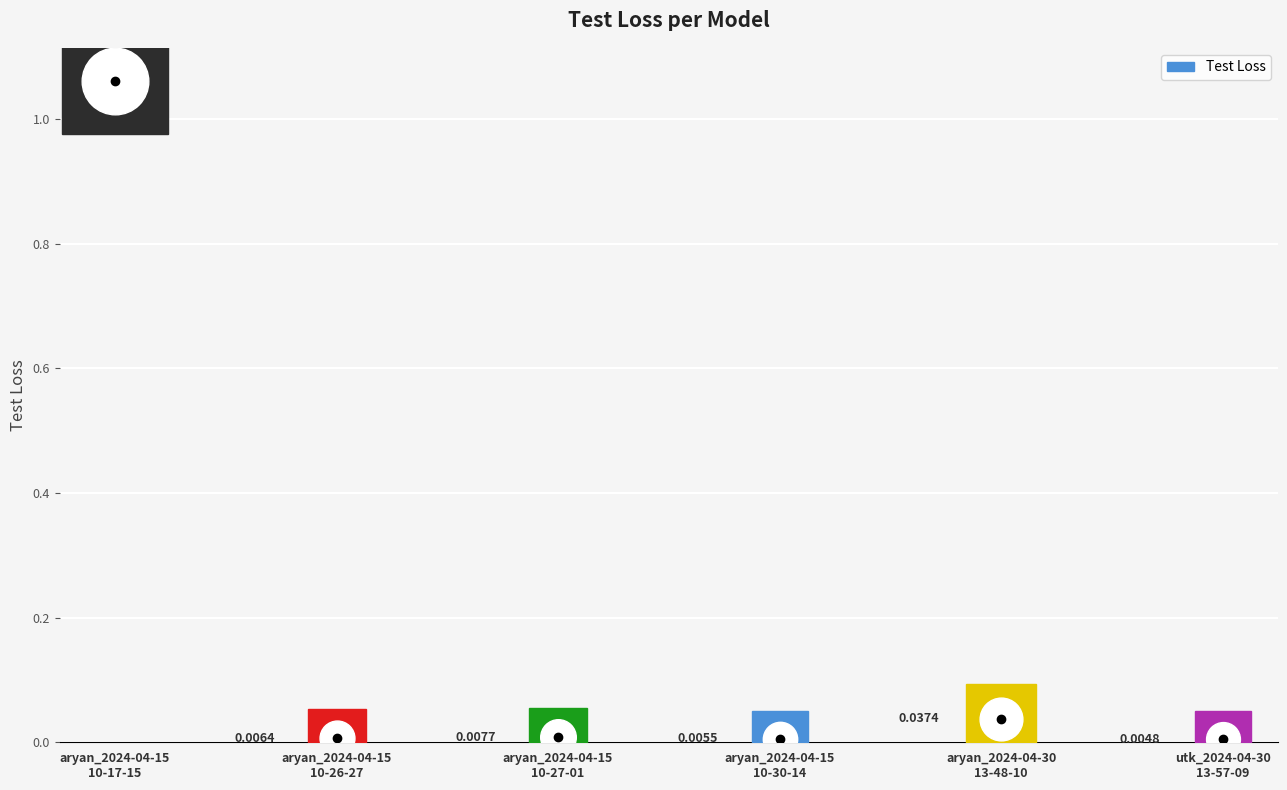

What is the label of the 4th bar from the left?

aryan_2024-04-15
10-30-14